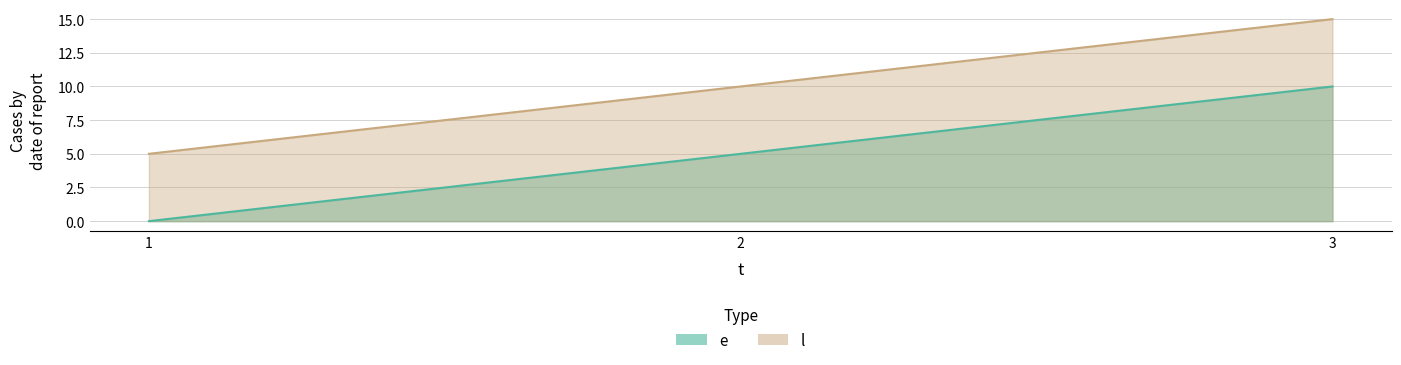

Reading left to right, what are all the values shown in this chart?

e: 1=0	2=5	3=10
l: 1=5	2=10	3=15